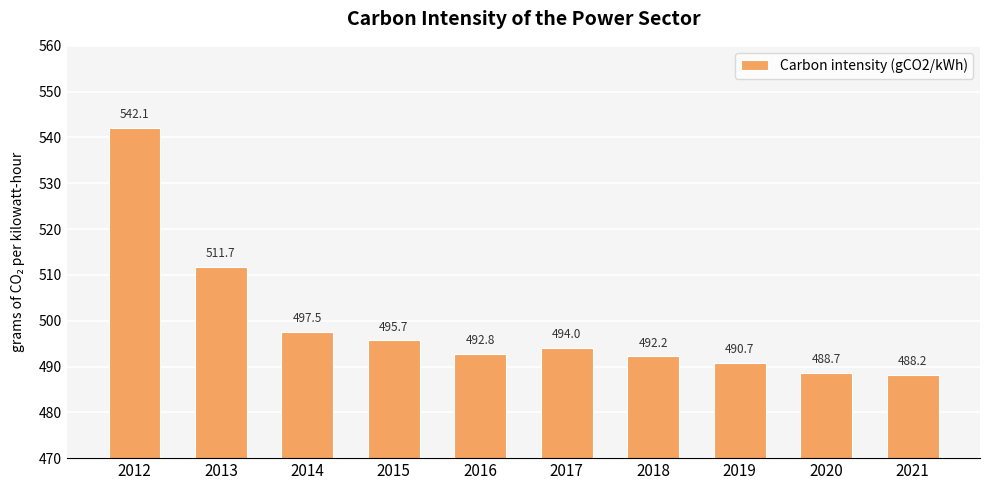

Between 2014 and 2020, which is larger?

2014